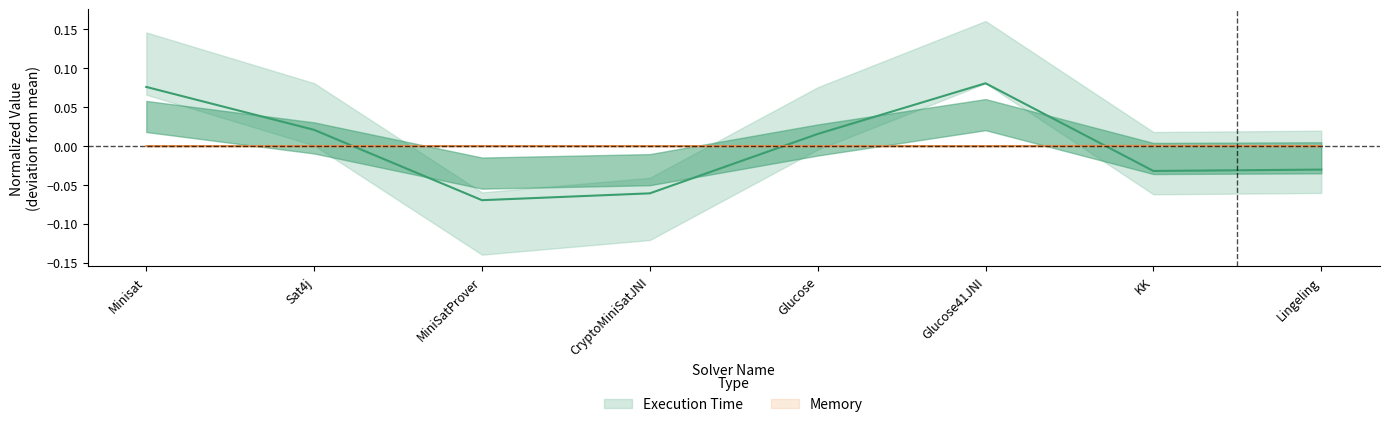

True or false: Execution Time and Memory cross at least once.

True